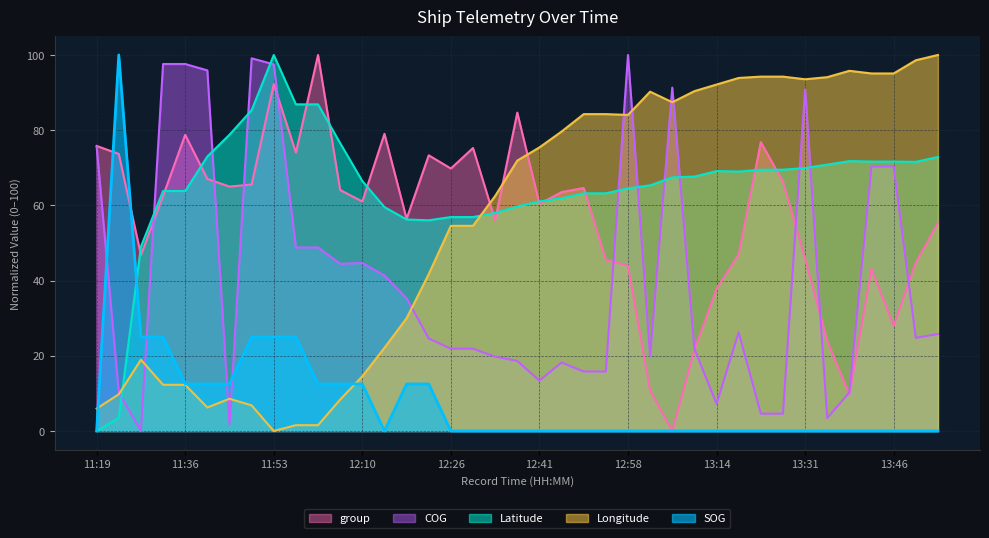

What position from the left is 13:24?

31